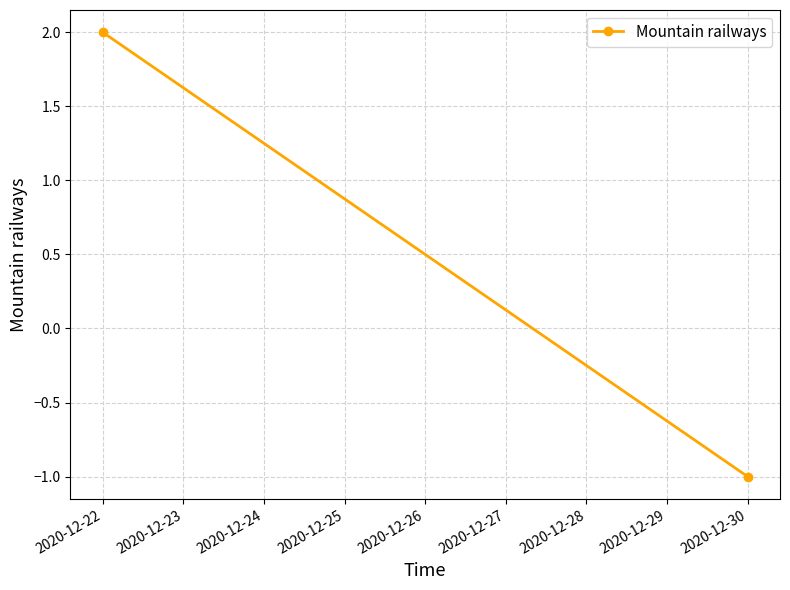

Reading right to left, what are all the values shown in this chart?

-1	2